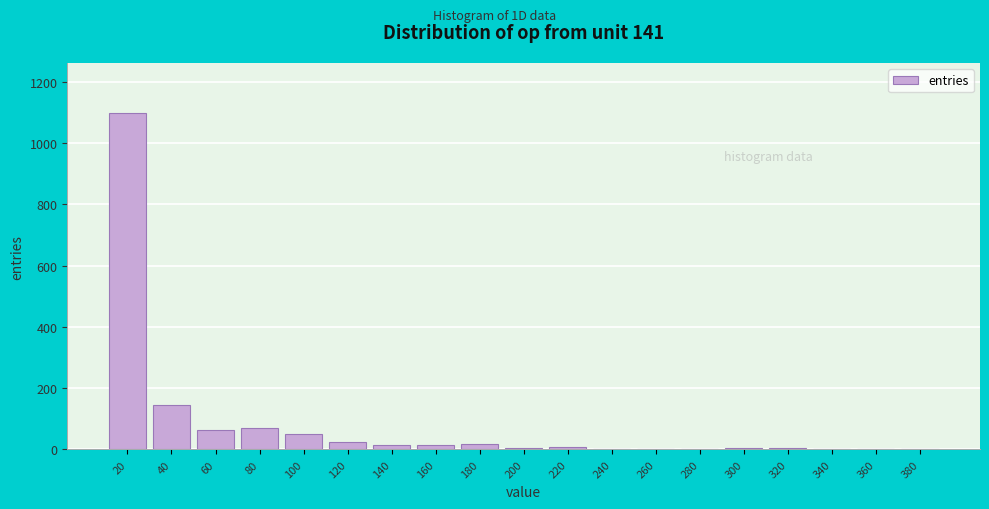

What is the sum of all values?

1532